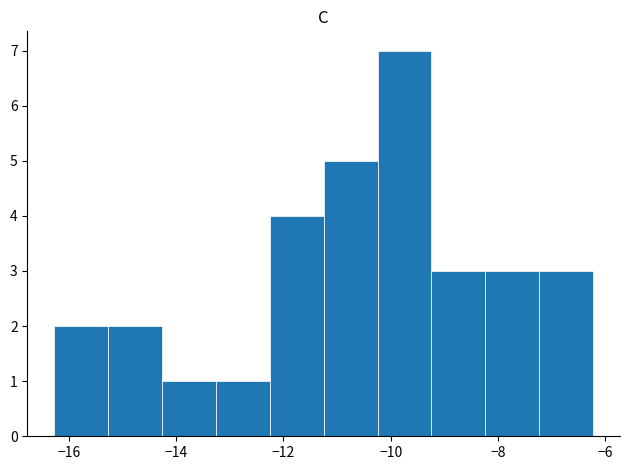

Reading left to right, list every bar in this chart as the range it spans on the x-axis followed by its height. Neither the bar edges nor the heights are printed on the chart, so give them approximately, as read against the axes.

-16.2 to -15.2: 2
-15.2 to -14.2: 2
-14.2 to -13.2: 1
-13.2 to -12.2: 1
-12.2 to -11.2: 4
-11.2 to -10.2: 5
-10.2 to -9.2: 7
-9.2 to -8.2: 3
-8.2 to -7.2: 3
-7.2 to -6.2: 3